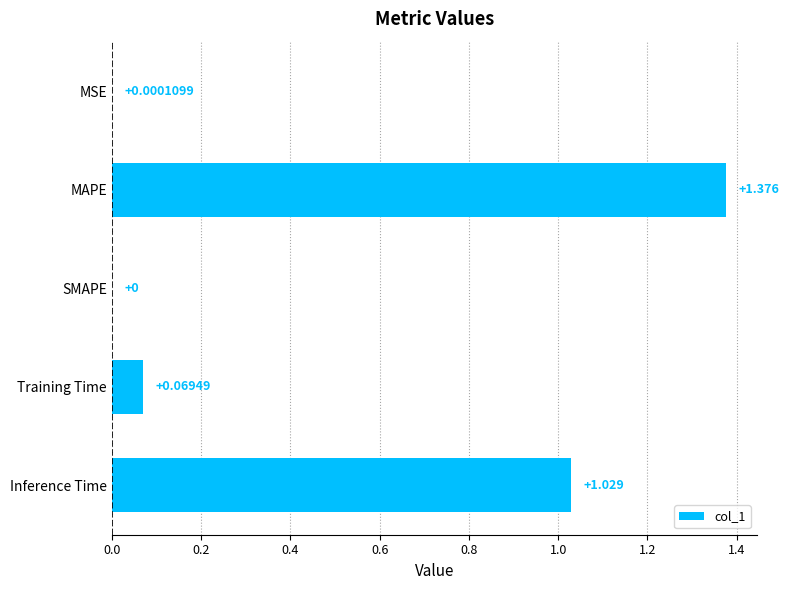

Between SMAPE and MSE, which is larger?

MSE